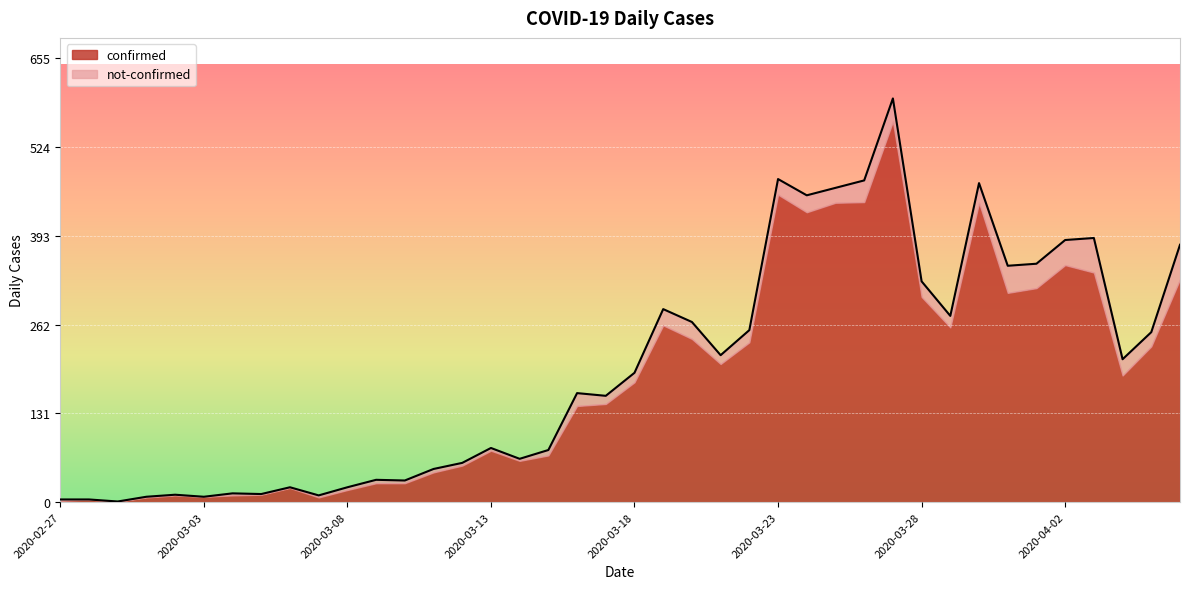

The chart shows a value of 46 at 2020-03-16. True or false?

False